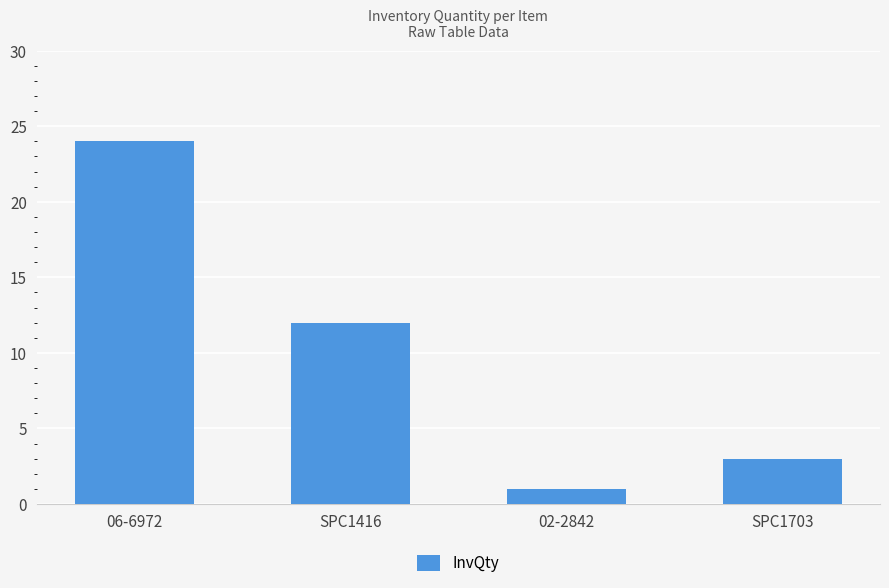

What is the difference between the maximum and minimum values?

23